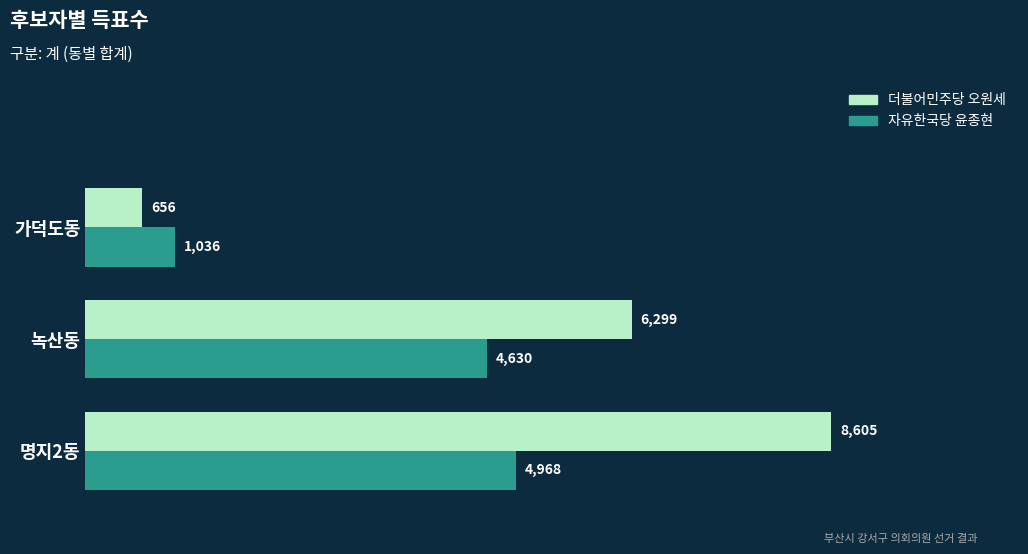

At which label is 더불어민주당 오원세 closest to 4630?

녹산동